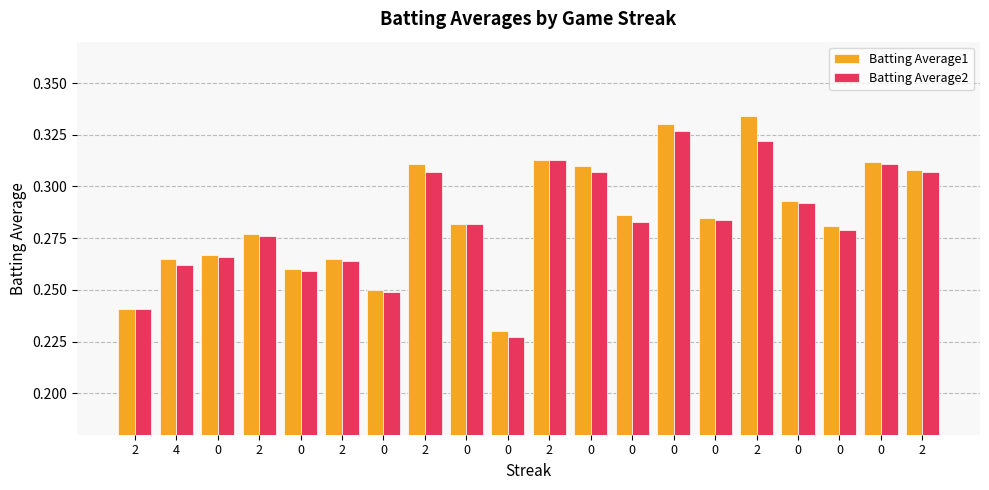

At how many categories does at least one series exceed 0?

20